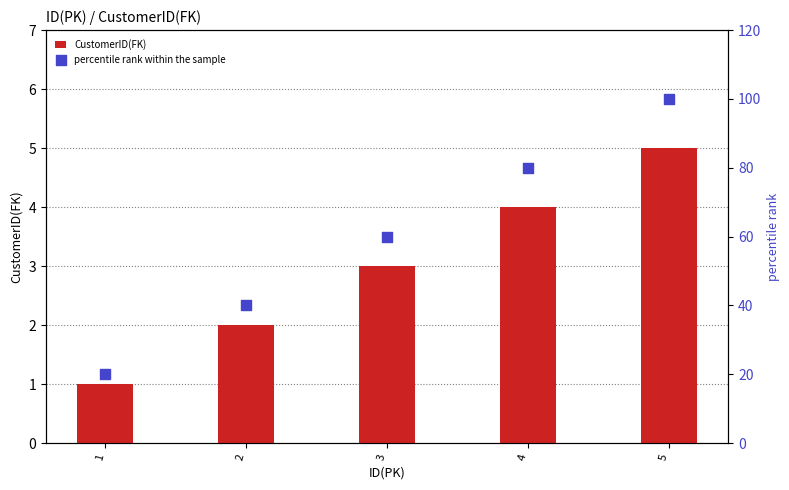

What are all the series names shown in the legend?

CustomerID(FK), percentile rank within the sample